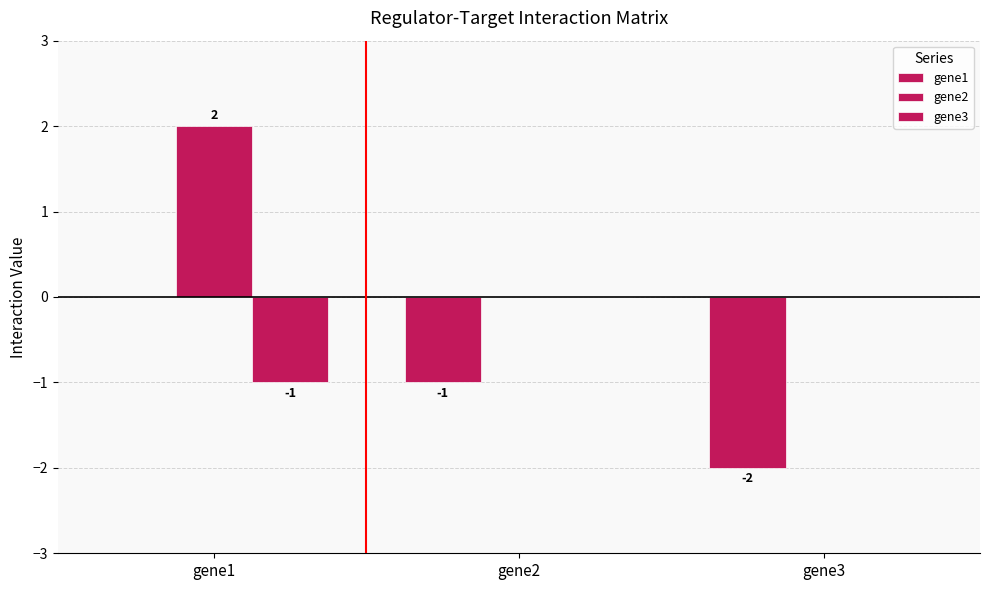

At how many categories does at least one series exceed -1?

3